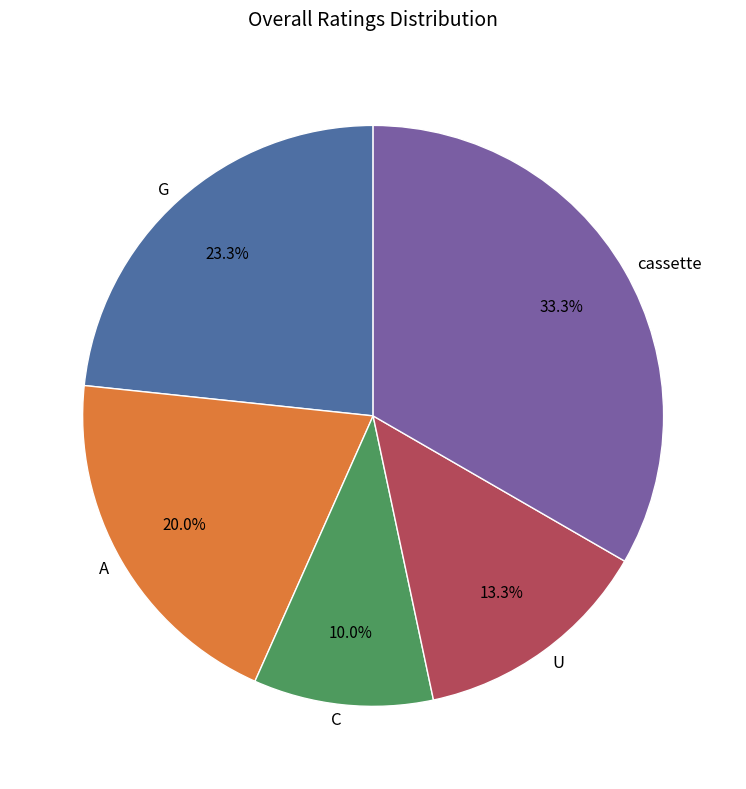

To the nearest percent, what is the difference between the C and A slice percentages?

10%